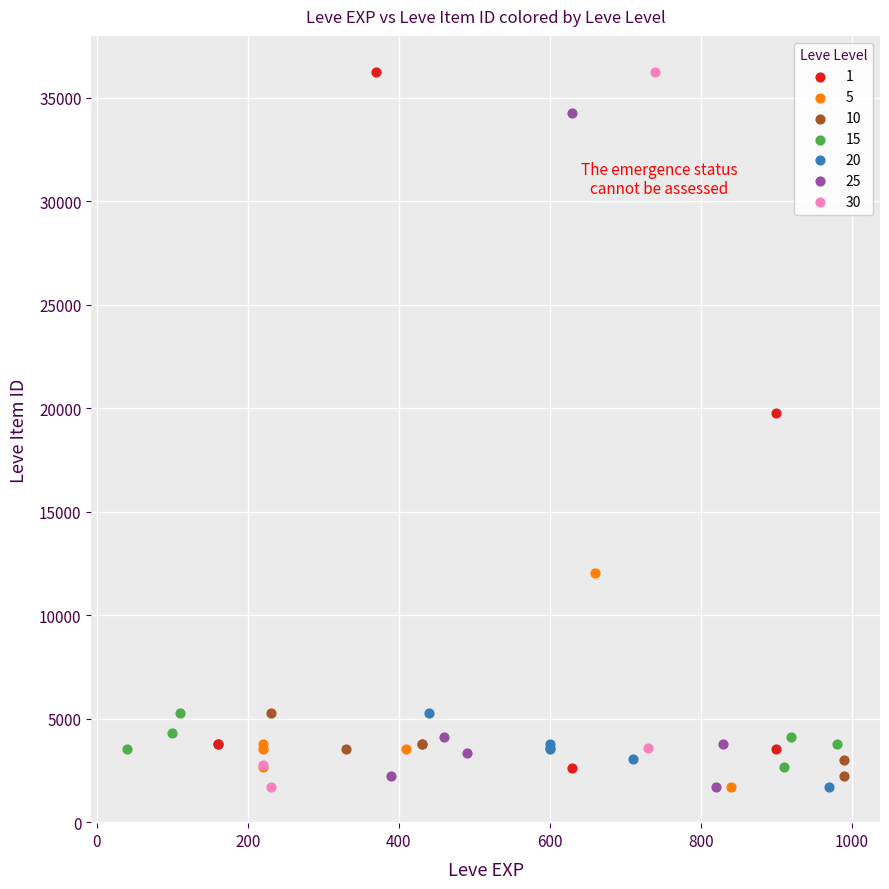

Which series has the largest Y range (max minus min)?

30